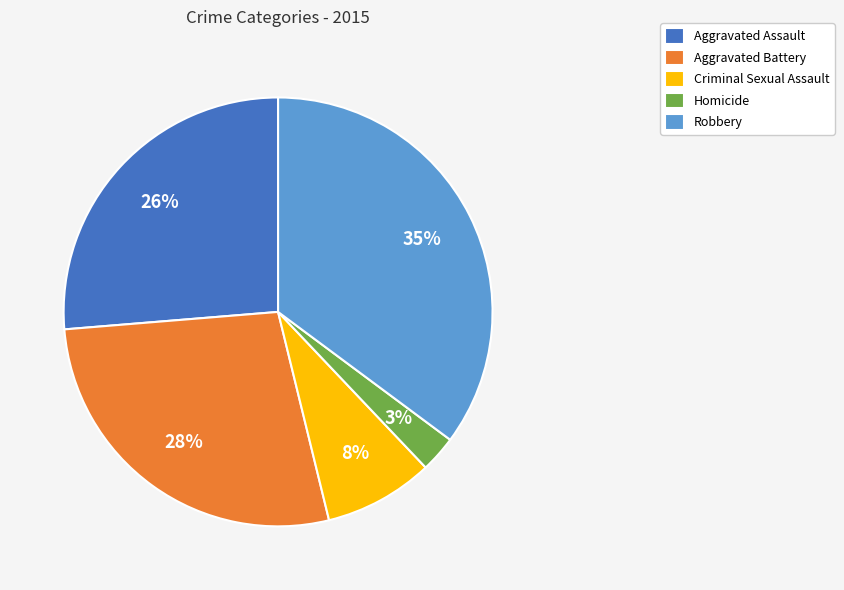

Which category has the smallest portion of the pie?

Homicide